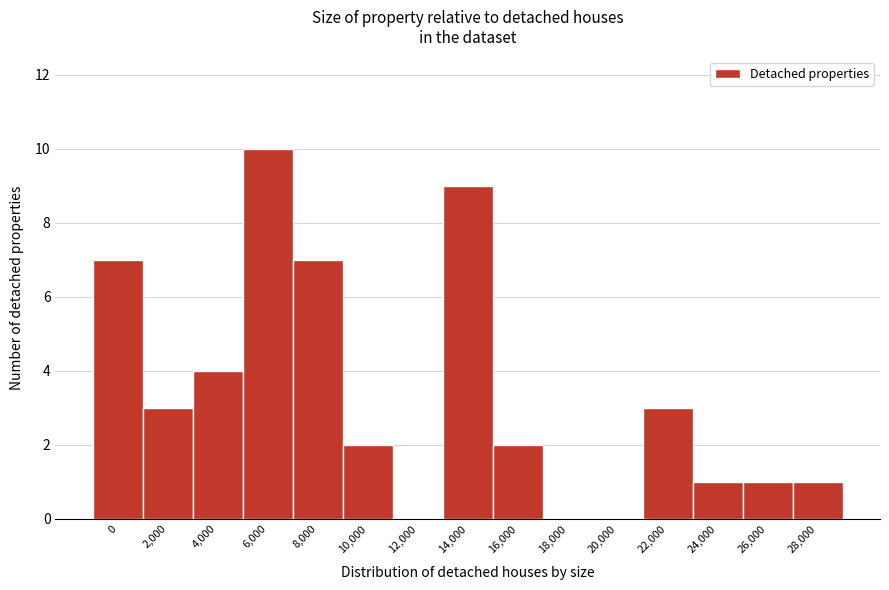

Reading left to right, transcribe all the data shown in this chart.

0=7	2,000=3	4,000=4	6,000=10	8,000=7	10,000=2	12,000=0	14,000=9	16,000=2	18,000=0	20,000=0	22,000=3	24,000=1	26,000=1	28,000=1